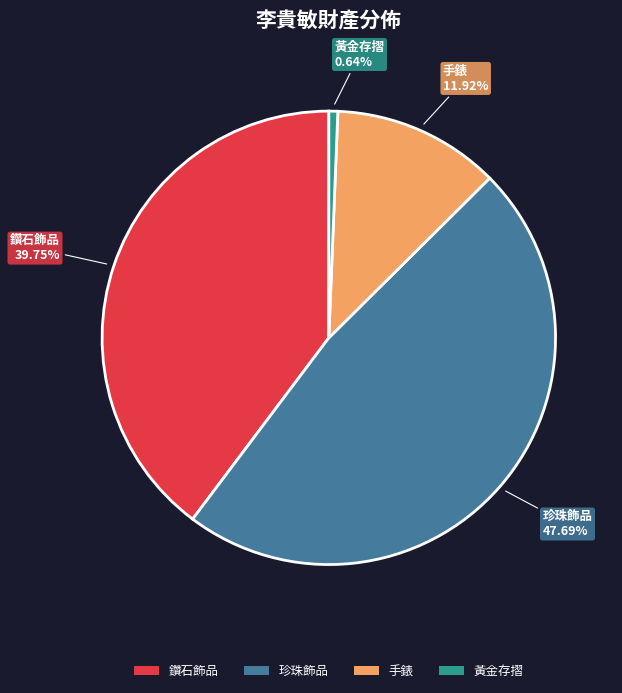

To the nearest percent, what portion does 鑽石飾品 represent?

40%